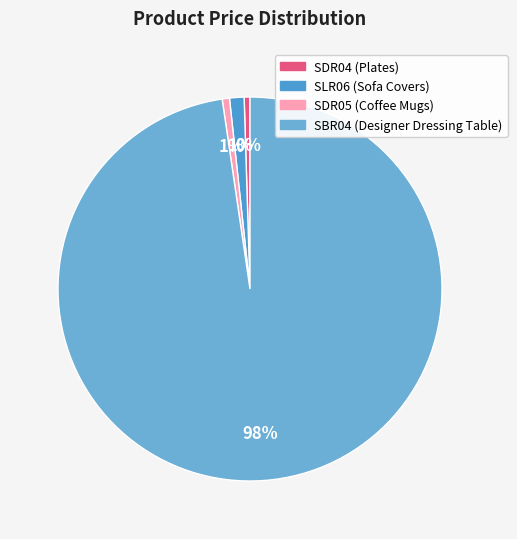

How many segments does this pie chart have?

4